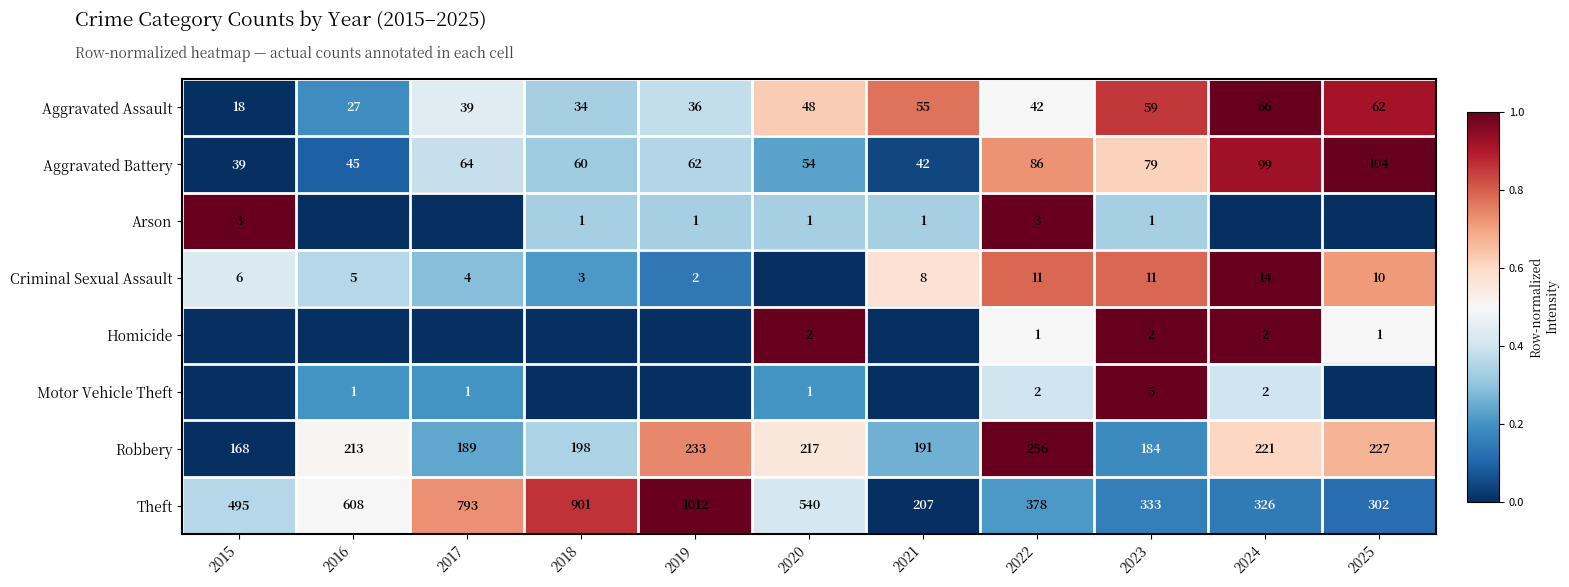

True or false: Motor Vehicle Theft has a value of 3 at 2022.

False